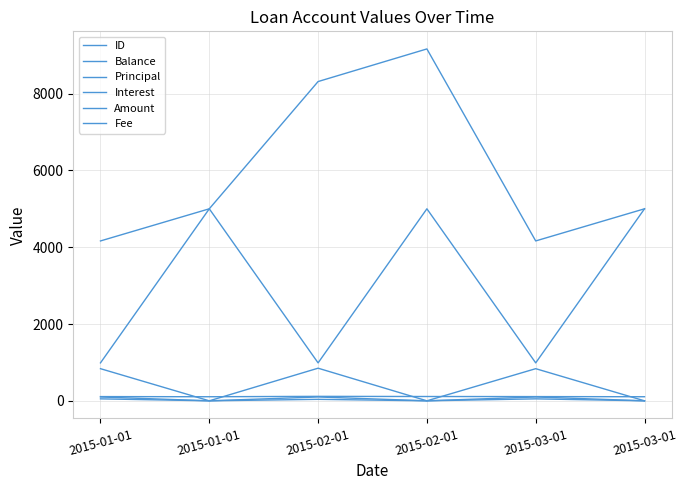

What is the average value of the Amount series?

2993.9